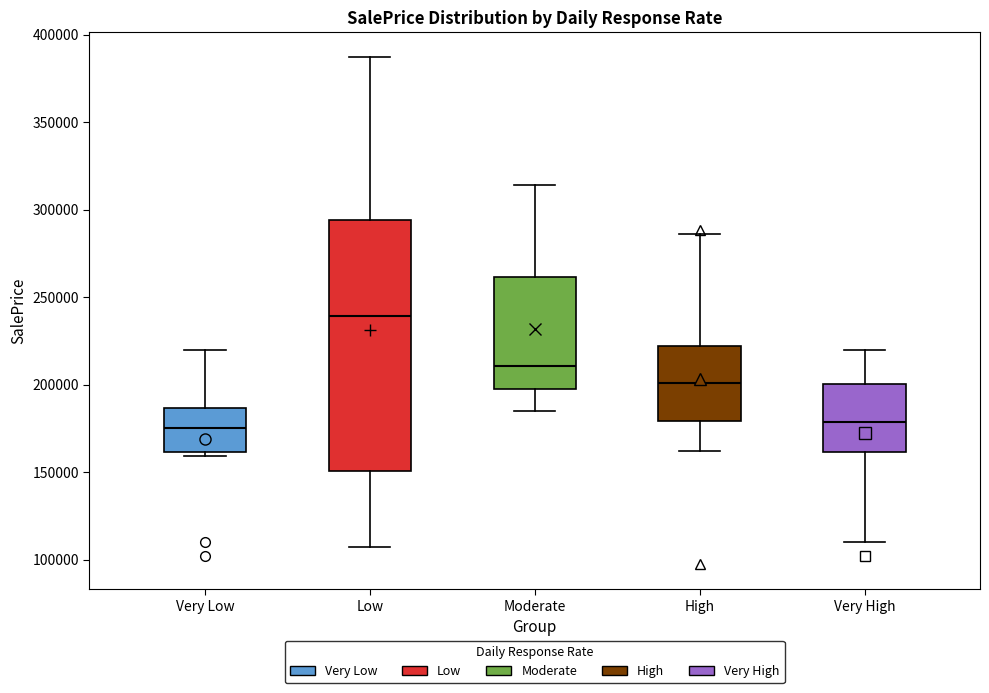

Reading left to right, read every box against the y-axis: the position of its median line, the range the box covers, and the ends of its whiskers. The values are not printed on the chart, so give them approximately, as read against the axis.

Very Low: median 175000, box 160000 to 185000, whiskers 160000 (just below the box's lower edge) to 220000
Low: median 240000, box 150000 to 295000, whiskers 105000 to 385000
Moderate: median 210000, box 200000 to 260000, whiskers 185000 to 315000
High: median 200000, box 180000 to 220000, whiskers 160000 to 285000
Very High: median 180000, box 160000 to 200000, whiskers 110000 to 220000